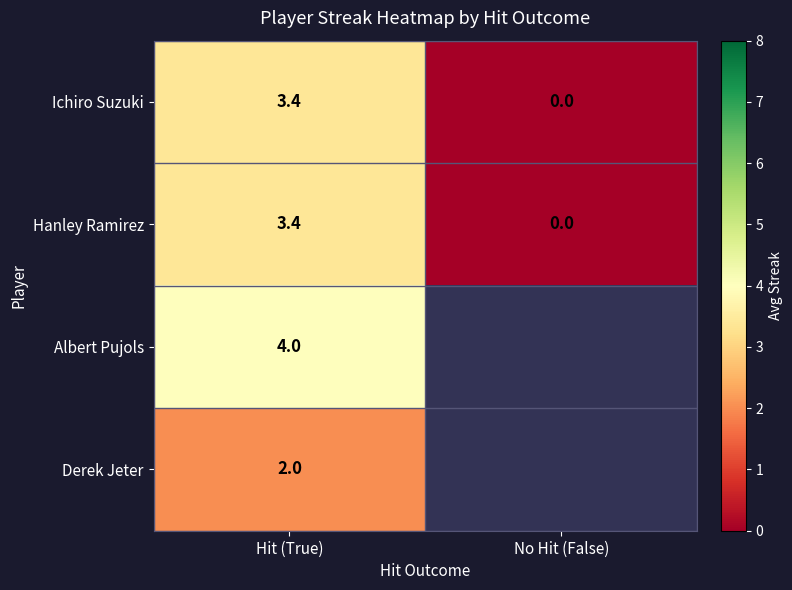

At which label is Ichiro Suzuki closest to 1?

No Hit (False)